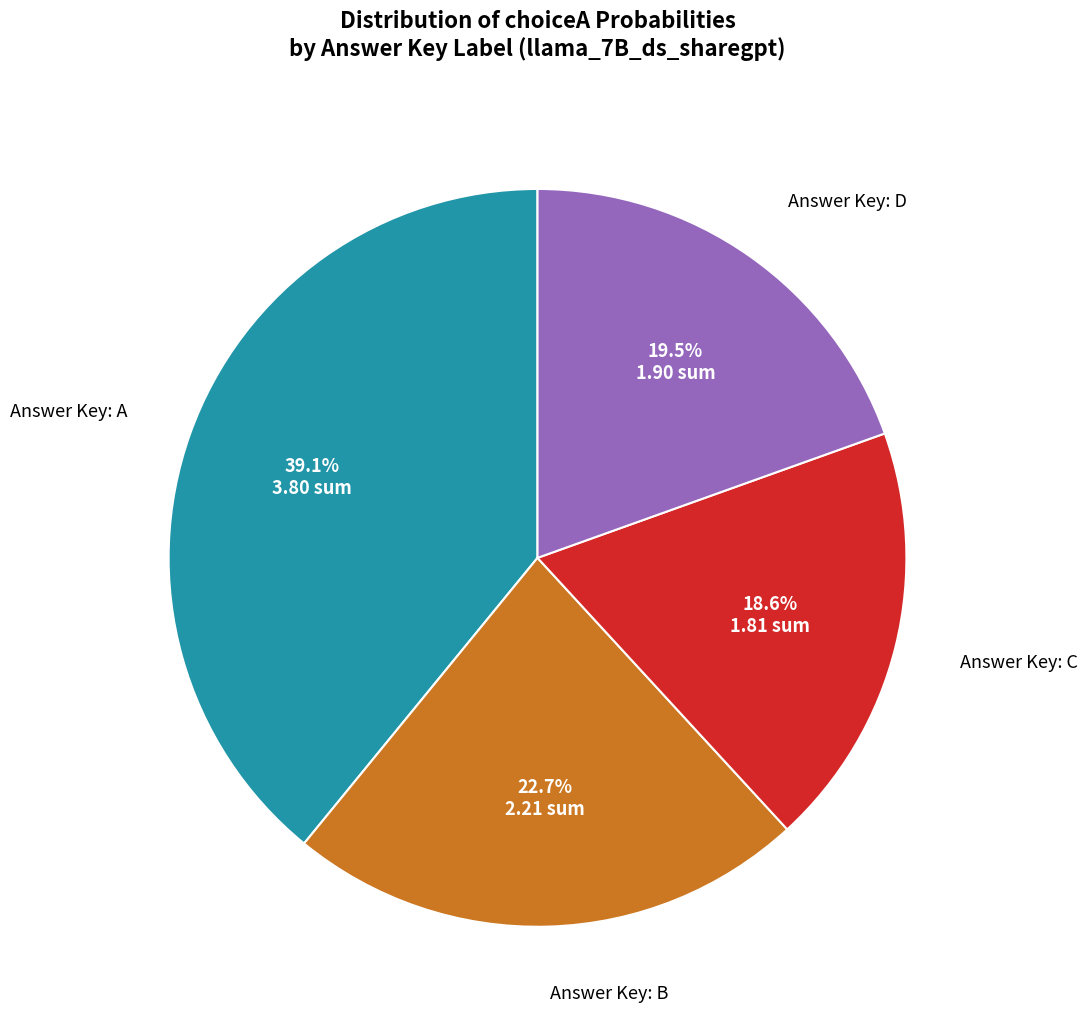

Is there a majority slice in this chart?

No